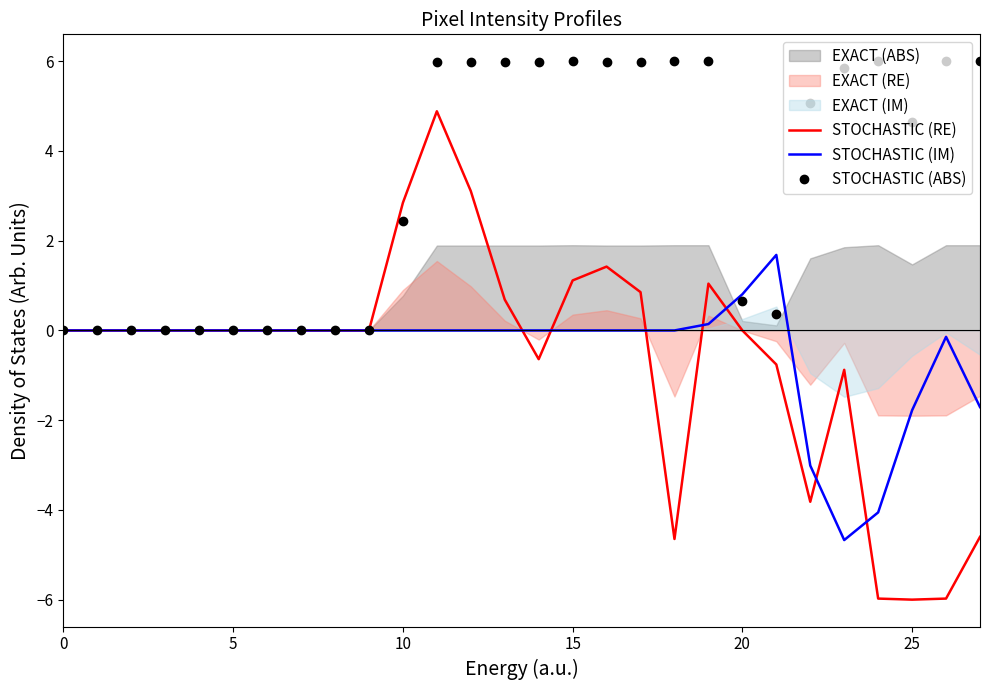

What is the label of the 14th point from the left?

13